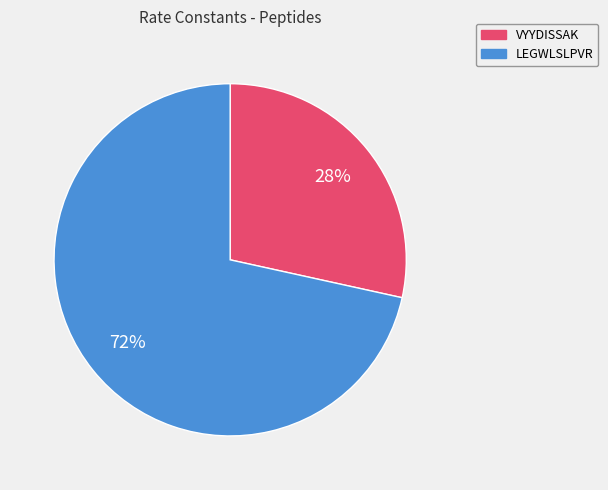

To the nearest percent, what is the average slice percentage?

50%